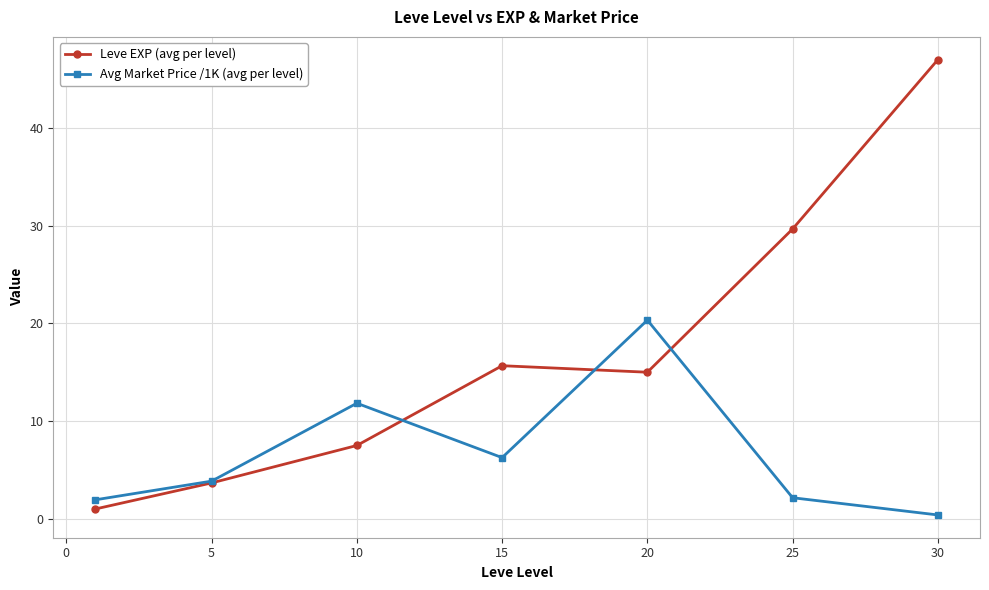

True or false: Leve EXP (avg per level) has more than 2 points higher than both neighbors.

False